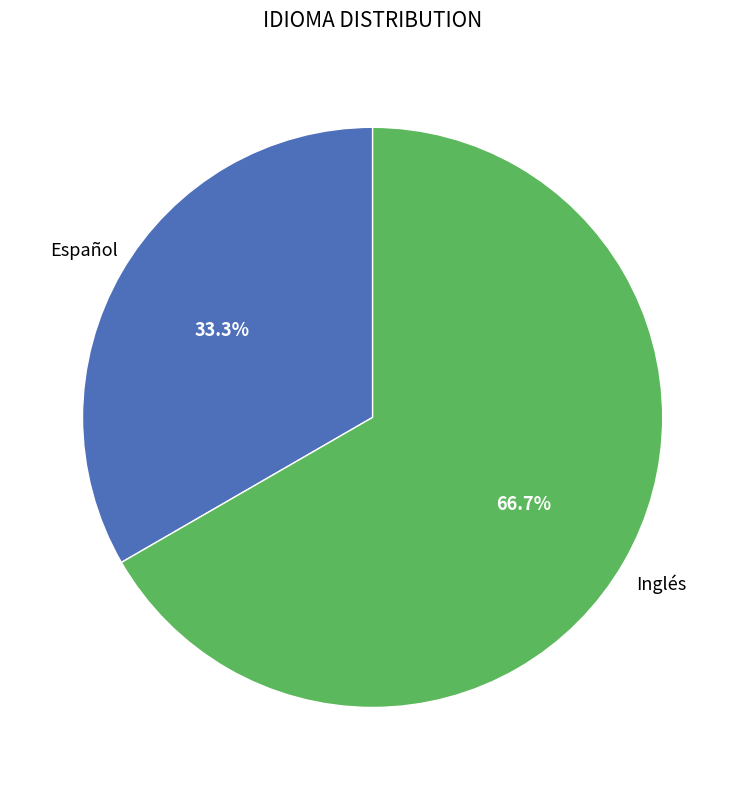

The Inglés slice represents 75% of the pie. True or false?

False